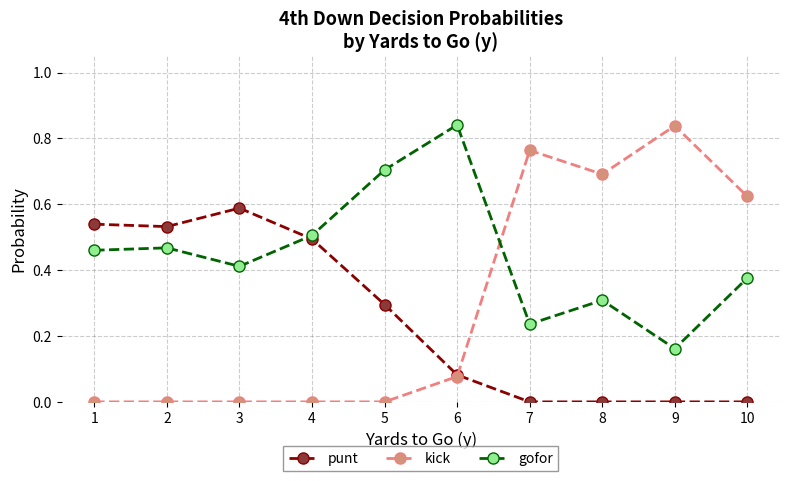

The gofor series shows 0.5 at 2. True or false?

True